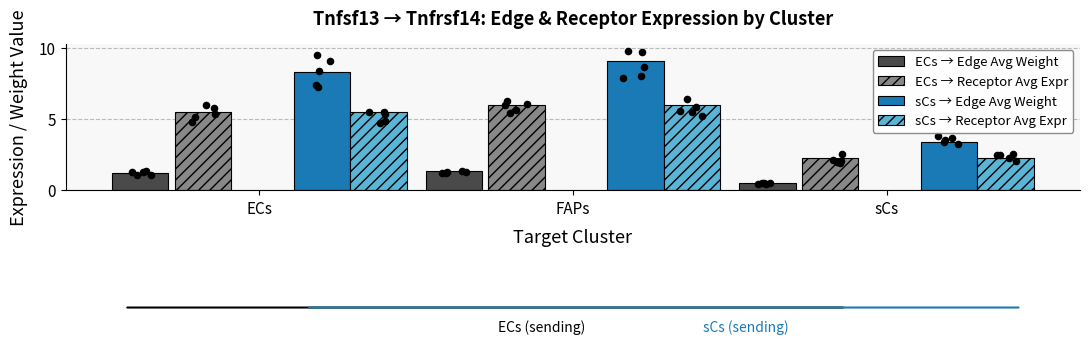

At which category is the sum across all series the highest?

FAPs